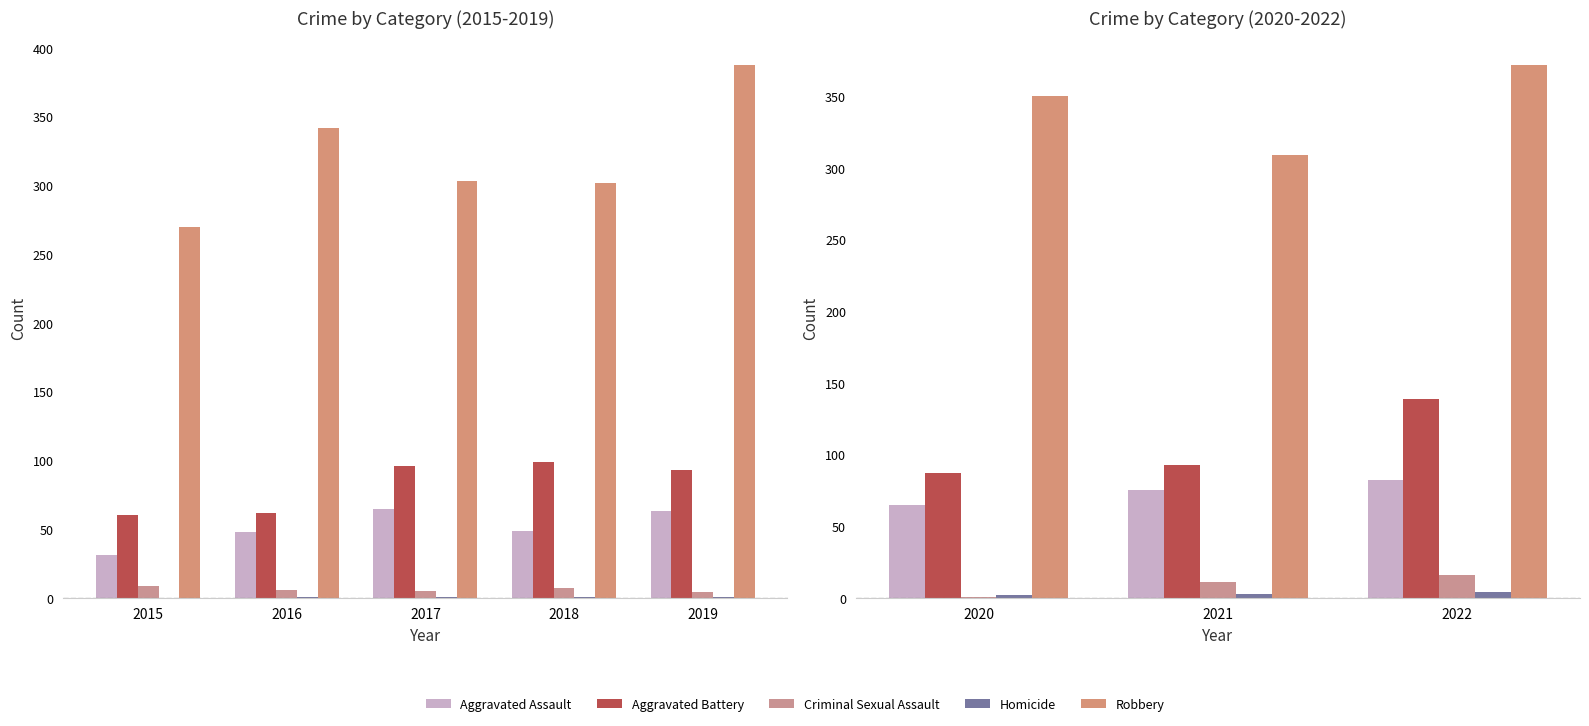

What is the value of the Robbery bar at the 1st from the left?

350